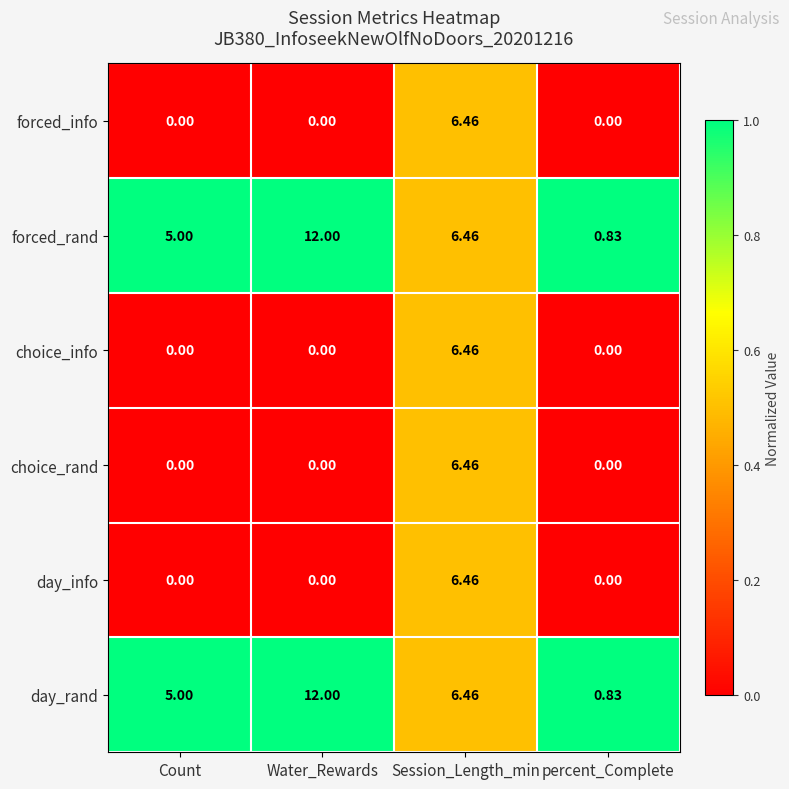

At which label does day_rand reach its minimum?

percent_Complete